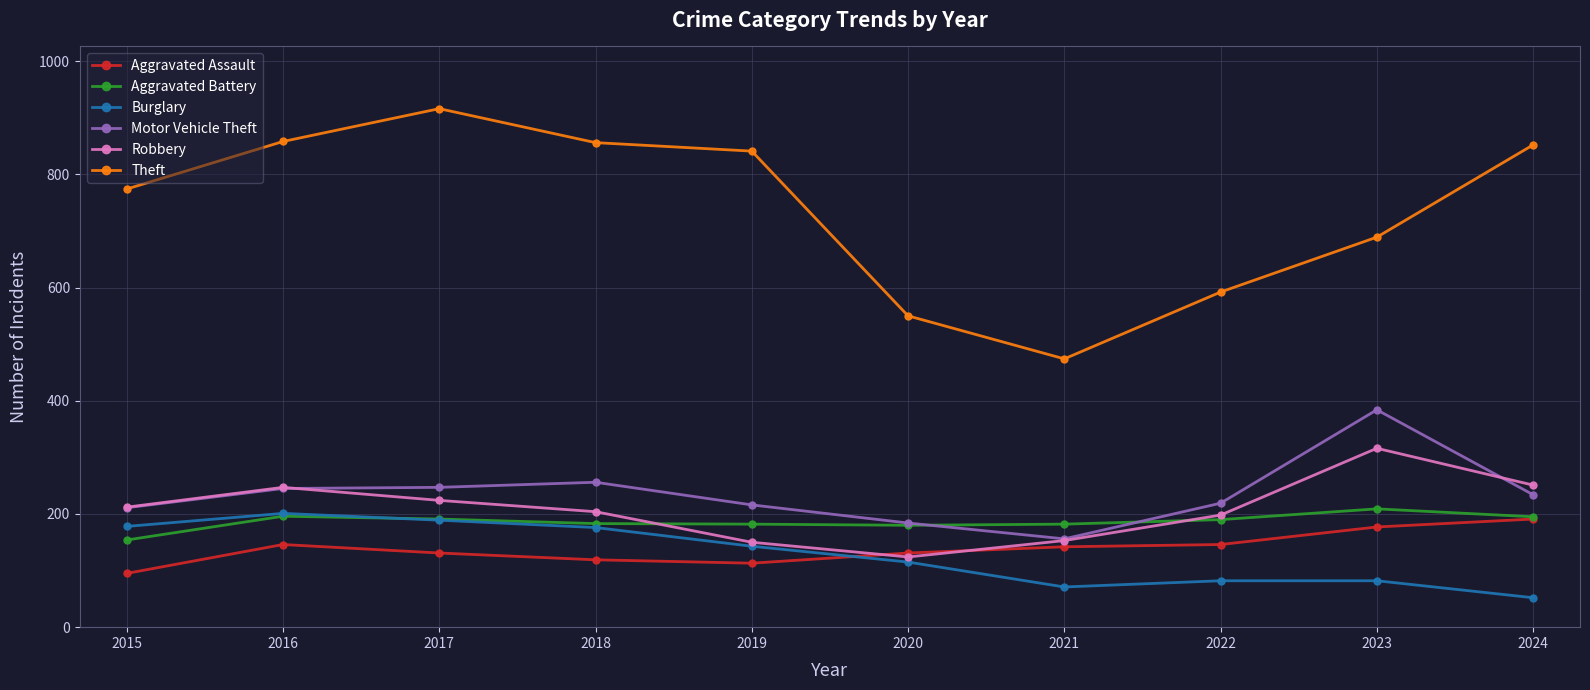

What value does the Robbery series have at 2015, to the nearest 5?

210